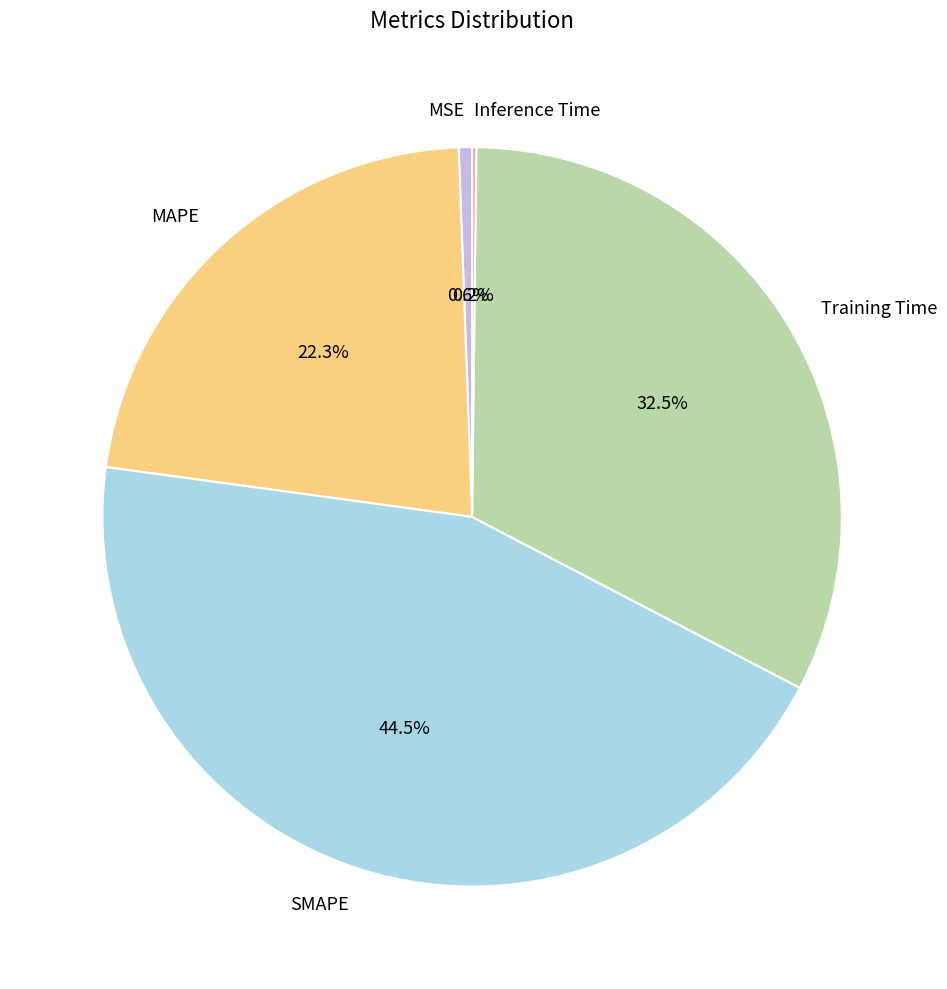

How much of the chart is everything except MSE?

99.4%